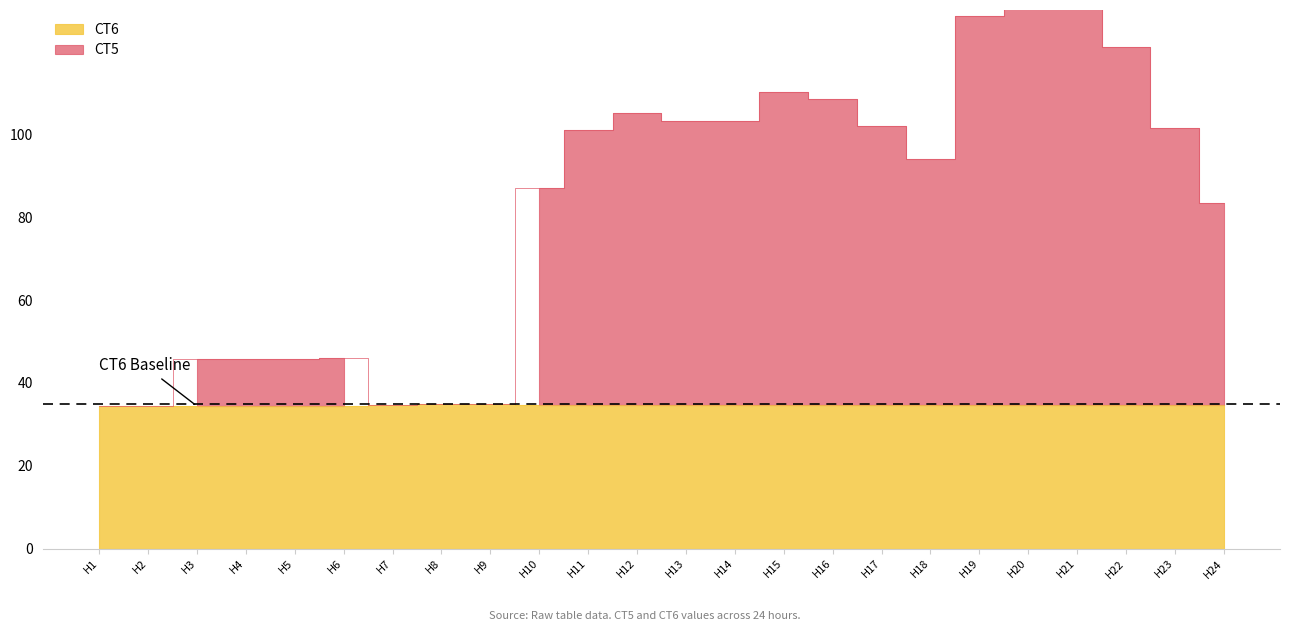

Is it true that CT6 equals 48.0 at H17?

False